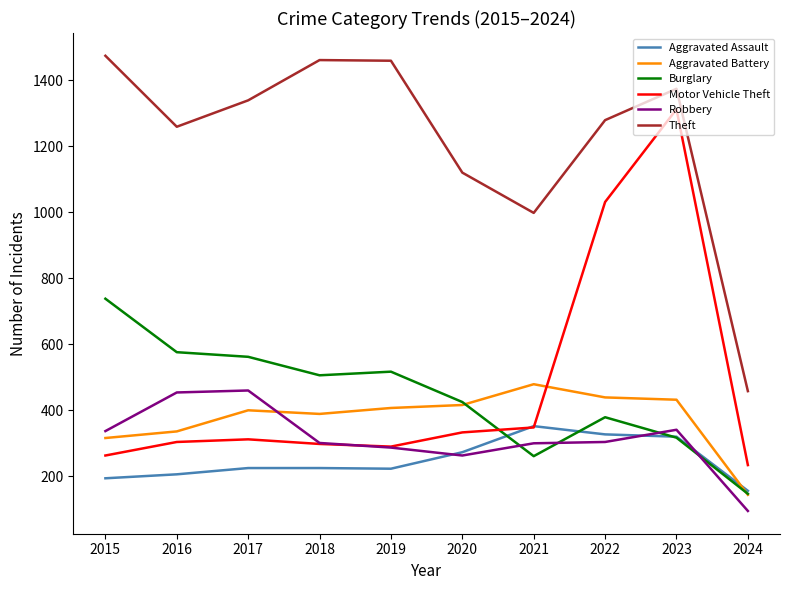

What is the maximum value for Aggravated Battery?

479